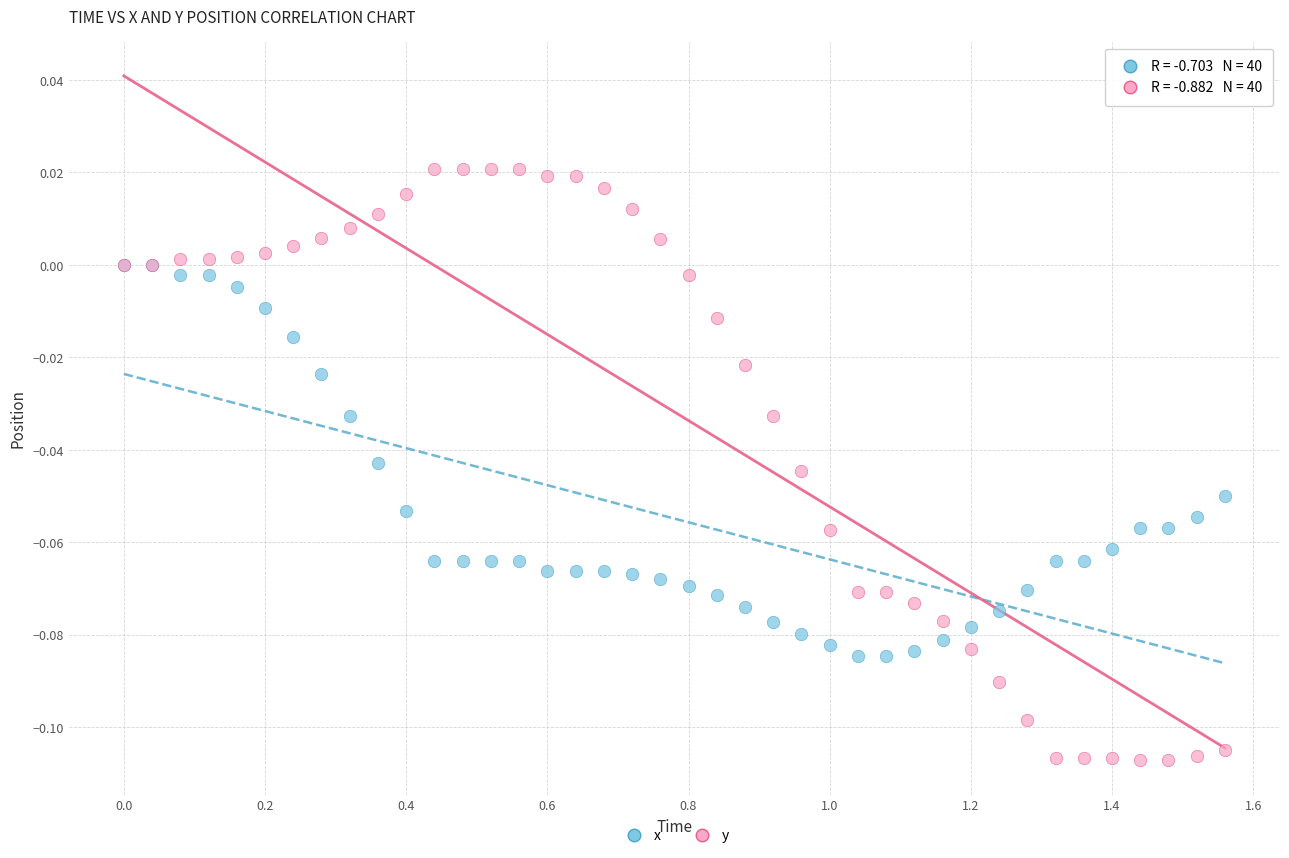

What are all the series names shown in the legend?

x, y